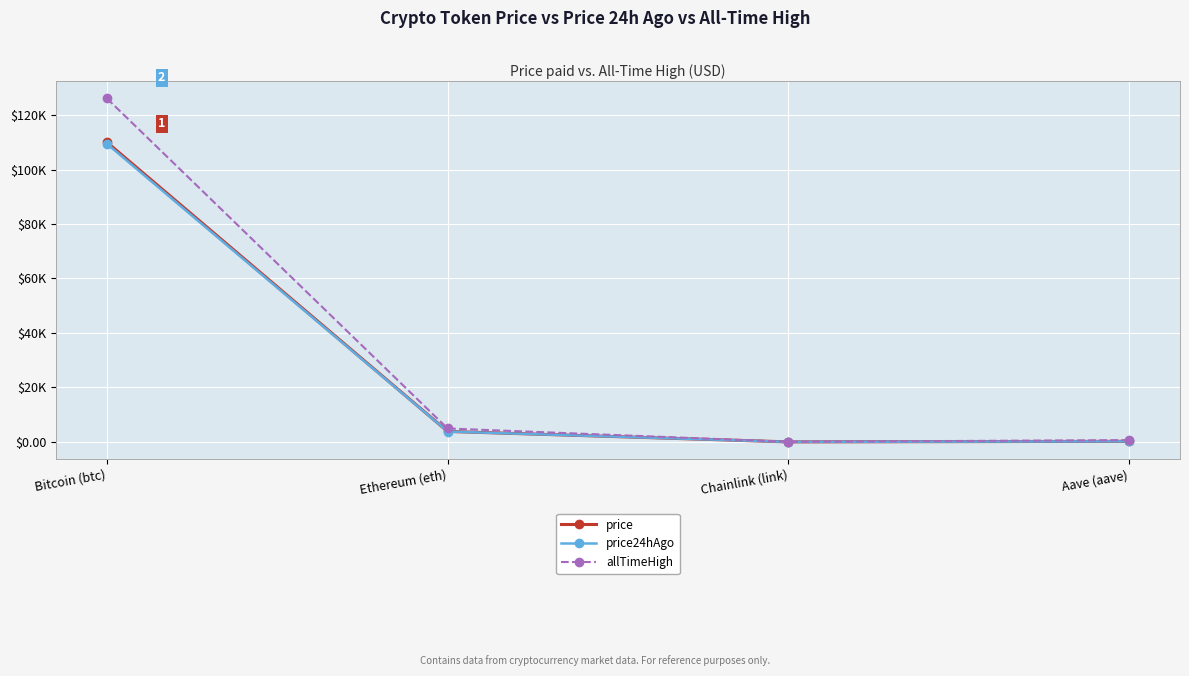

What is the sum of the allTimeHigh values at Ethereum (eth) and Aave (aave)?

5607.7